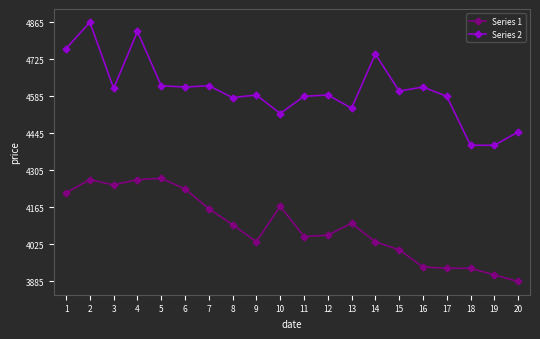

True or false: Series 1 and Series 2 cross at least once.

False